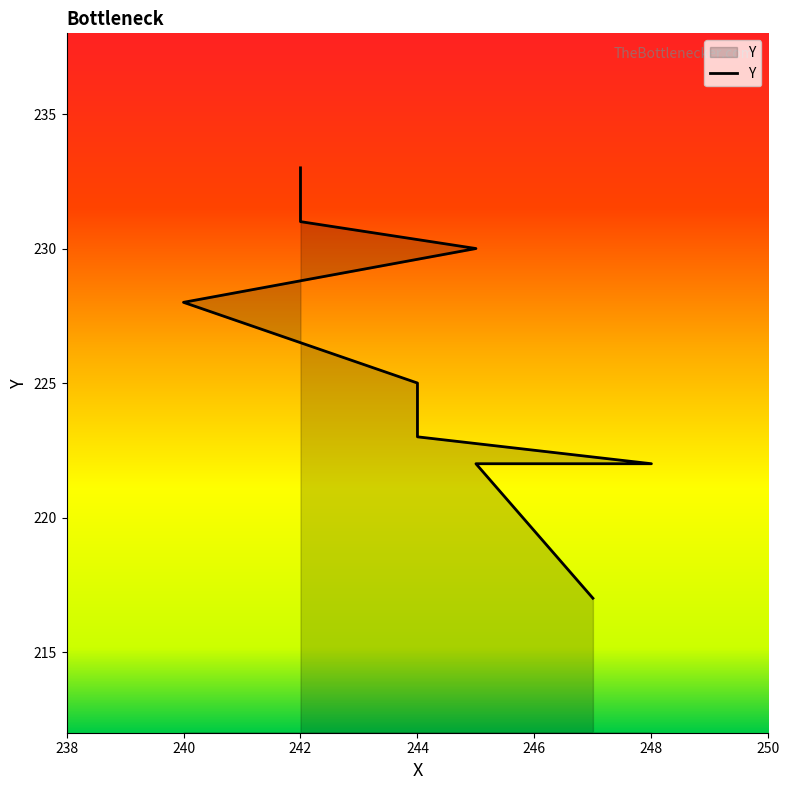

What is the difference between the second highest and second lowest values?

9